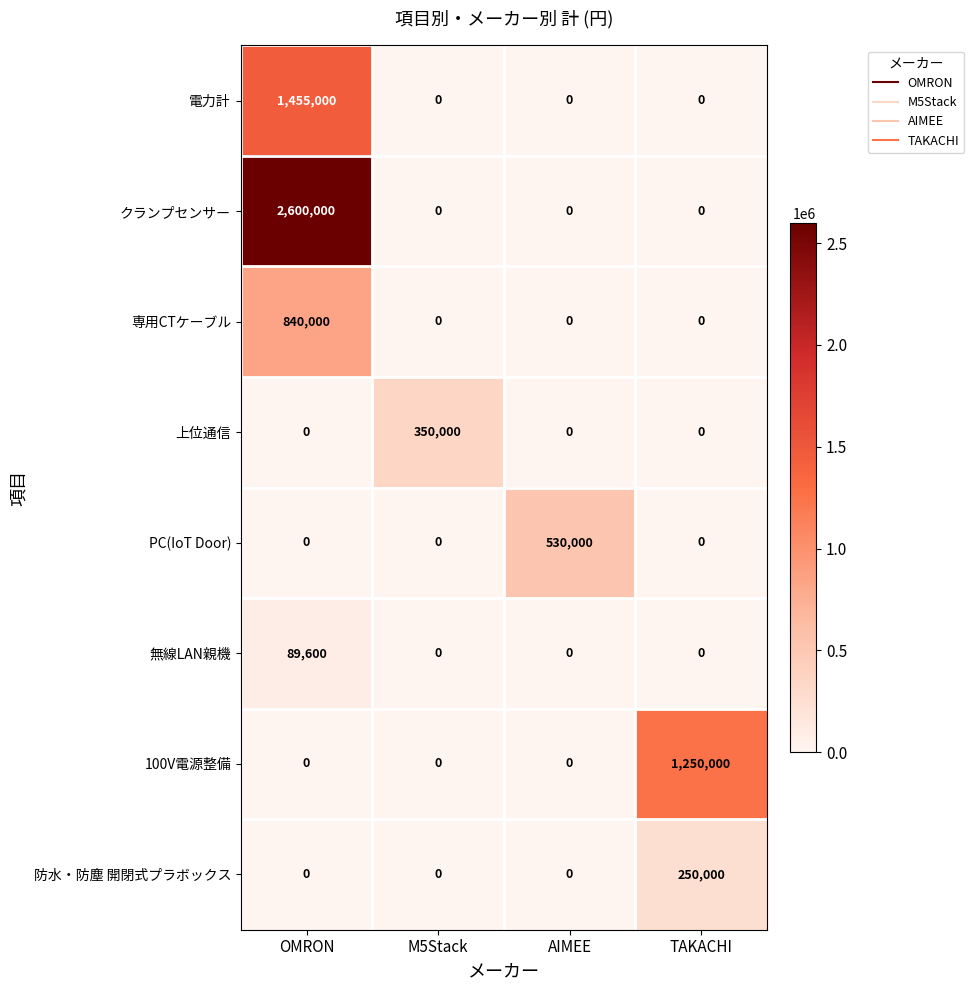

Which series has the largest range (max minus min)?

クランプセンサー